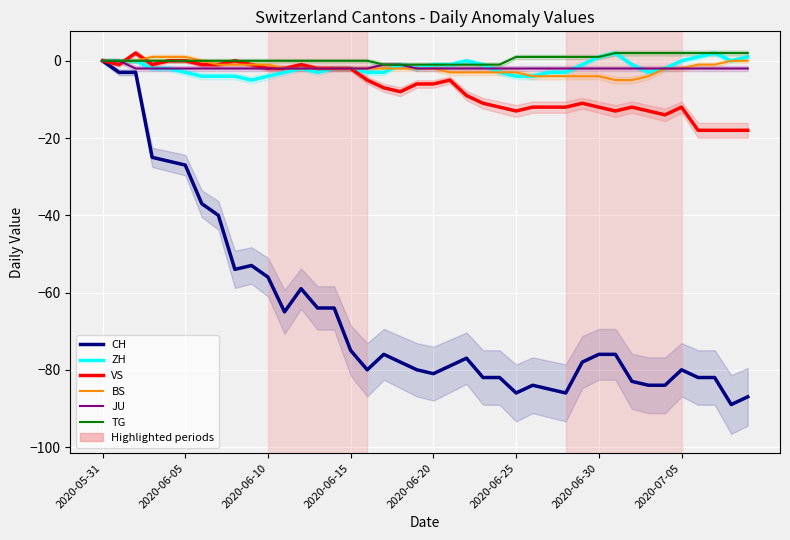

What value does the BS series have at 33?

-4